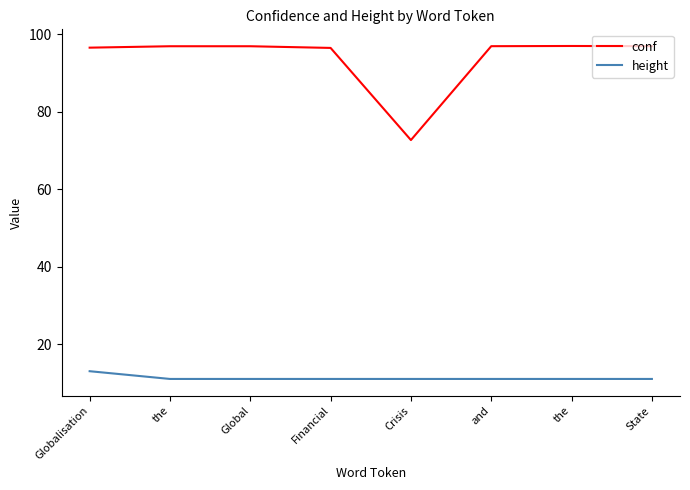

What are all the series names shown in the legend?

conf, height